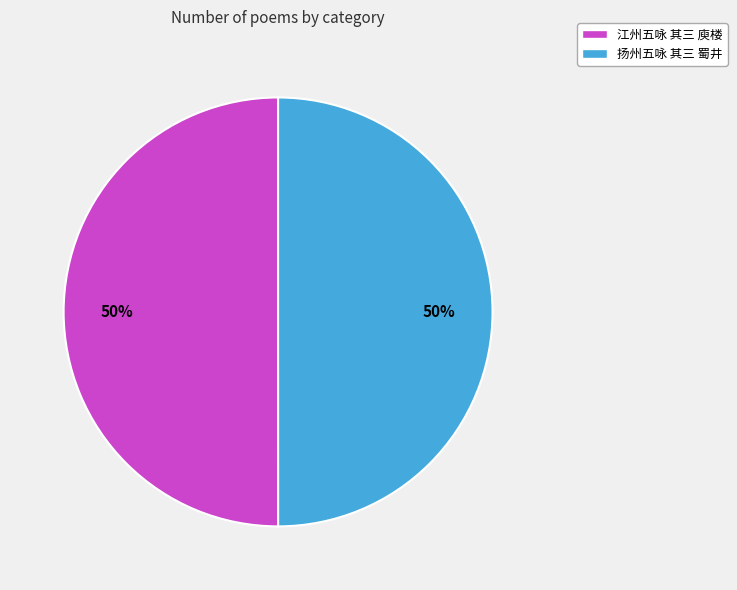

To the nearest percent, what percentage of the pie is 江州五咏 其三 庾楼?

50%